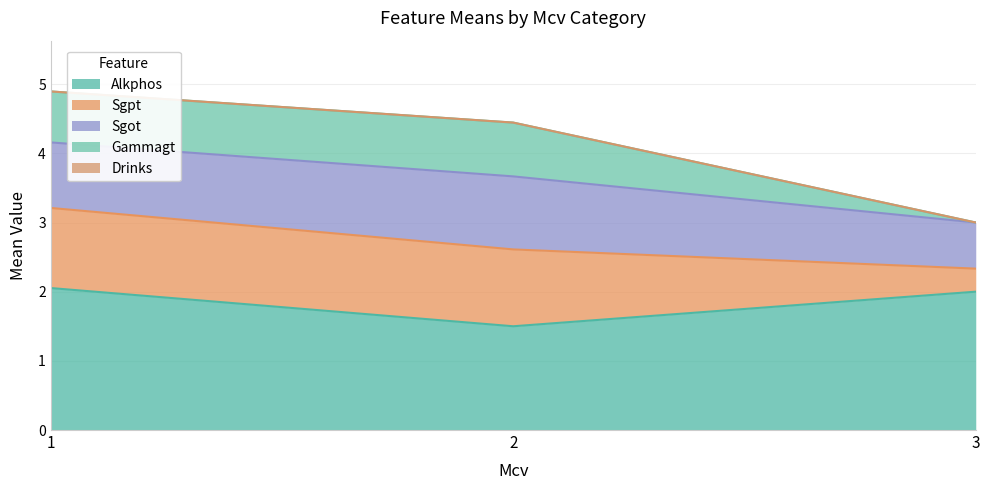

The Alkphos series shows 2.6 at 2. True or false?

False